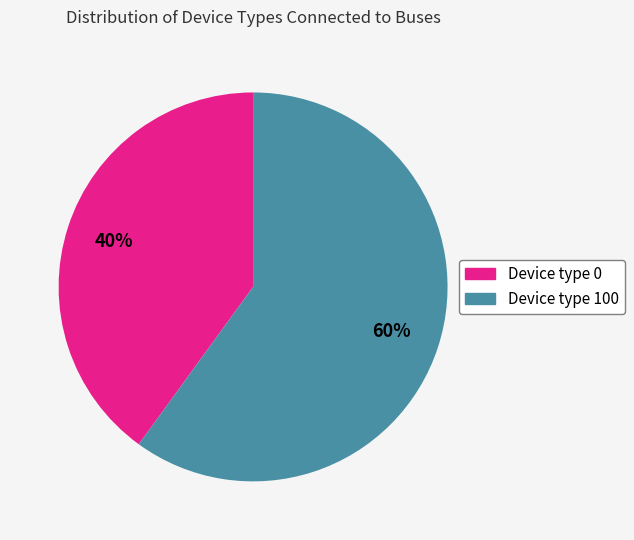

To the nearest percent, what portion does Device type 0 represent?

40%